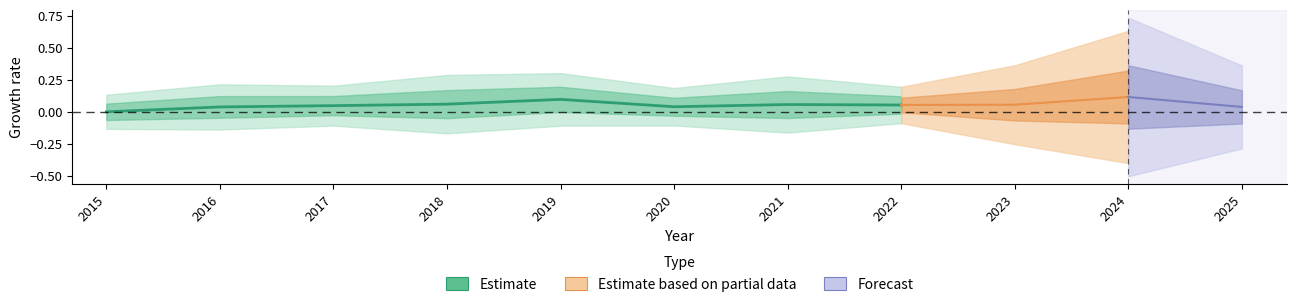

Which category has the highest value across all series?

2019